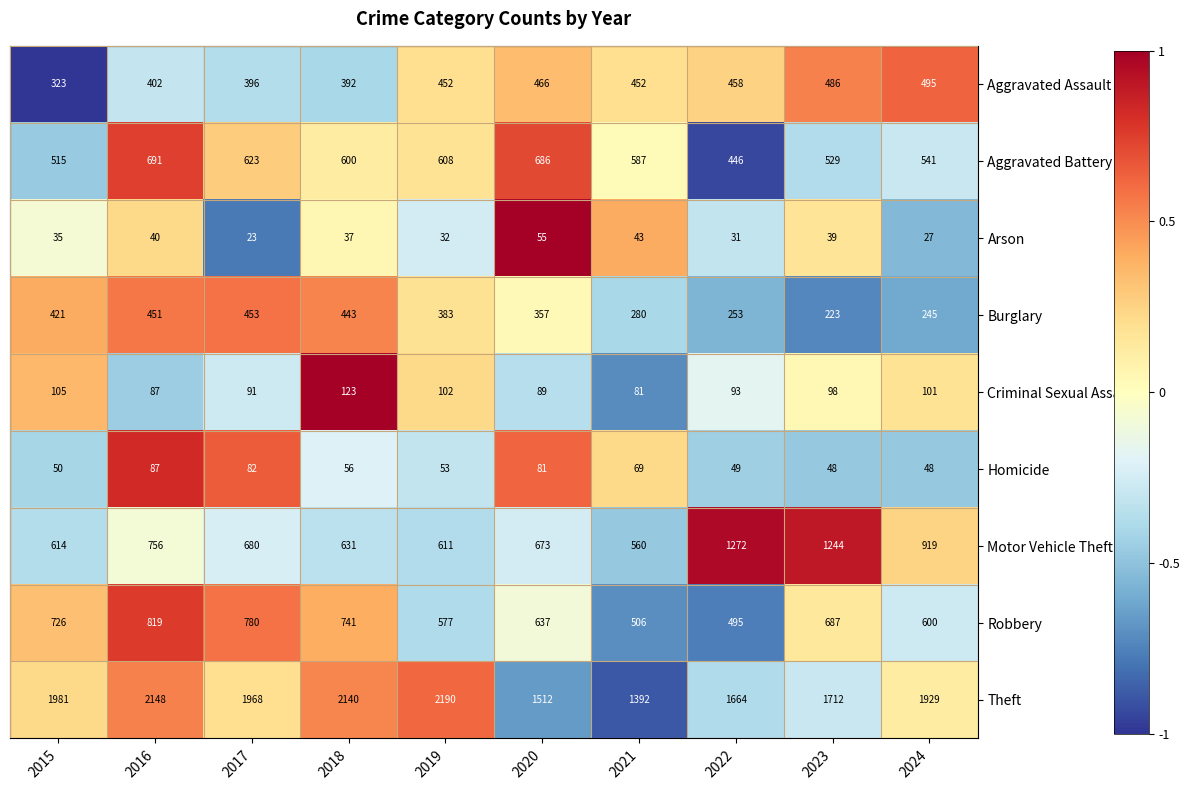

Rank the series by their maximum value, from highest to lowest.

Theft, Motor Vehicle Theft, Robbery, Aggravated Battery, Aggravated Assault, Burglary, Criminal Sexual Assault, Homicide, Arson